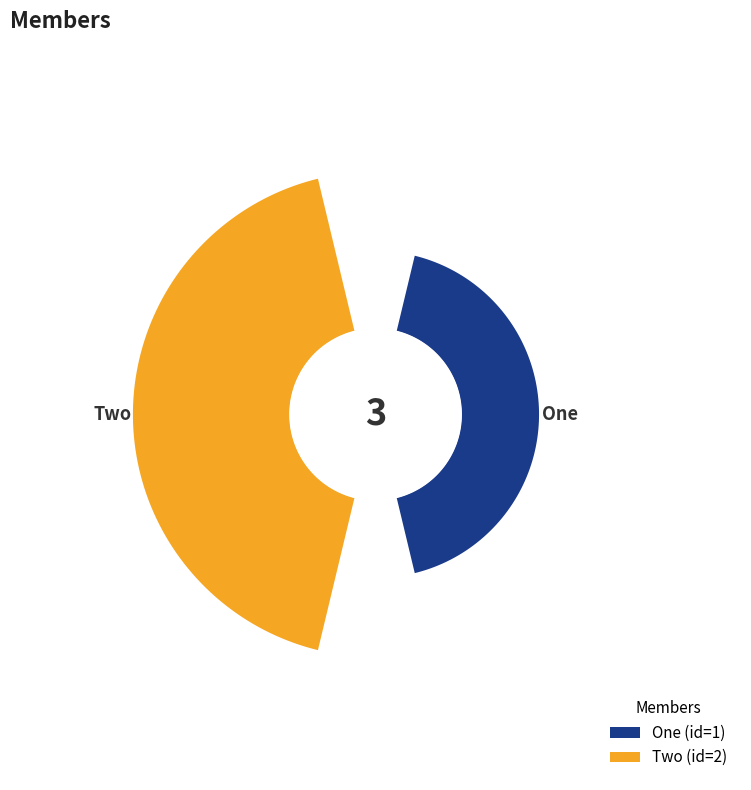

How many slices are in this pie chart?

2